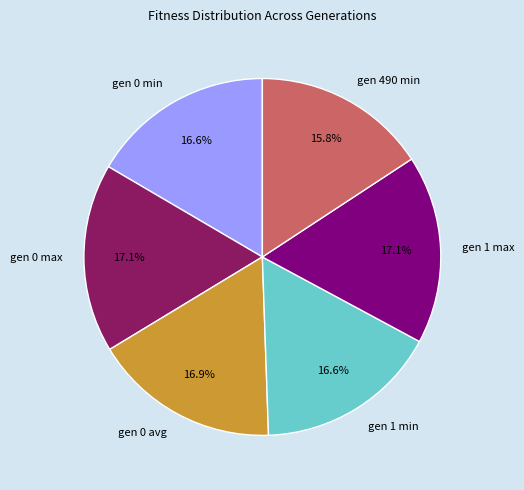

Does any single category account for the majority?

No